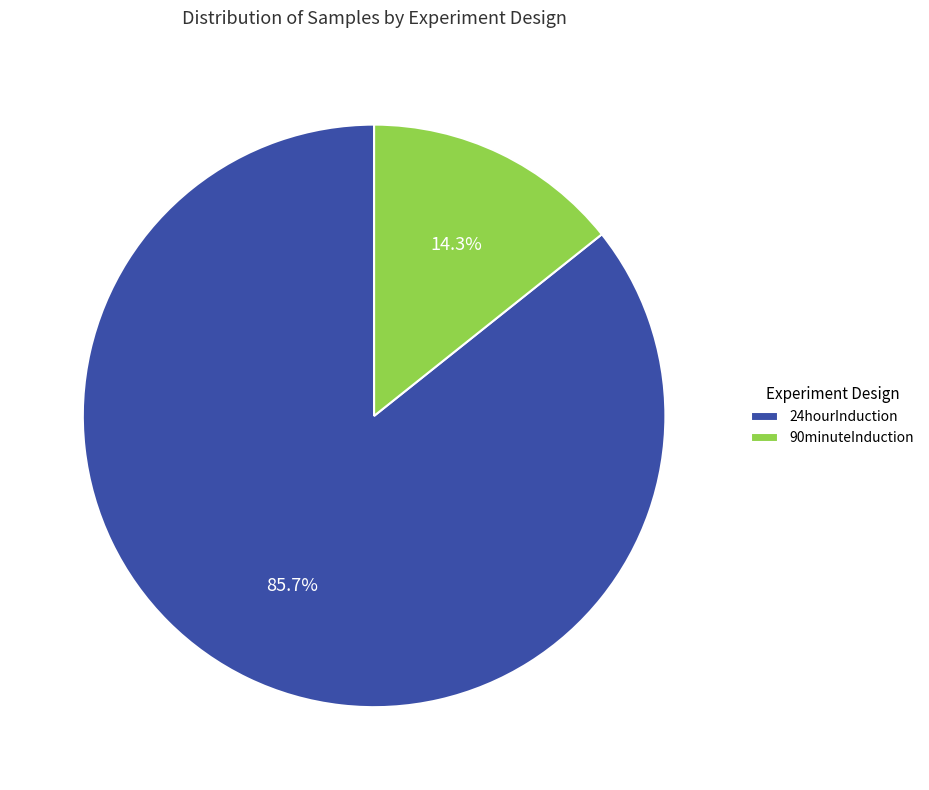

Is the sum of 90minuteInduction and 24hourInduction greater than half?

Yes